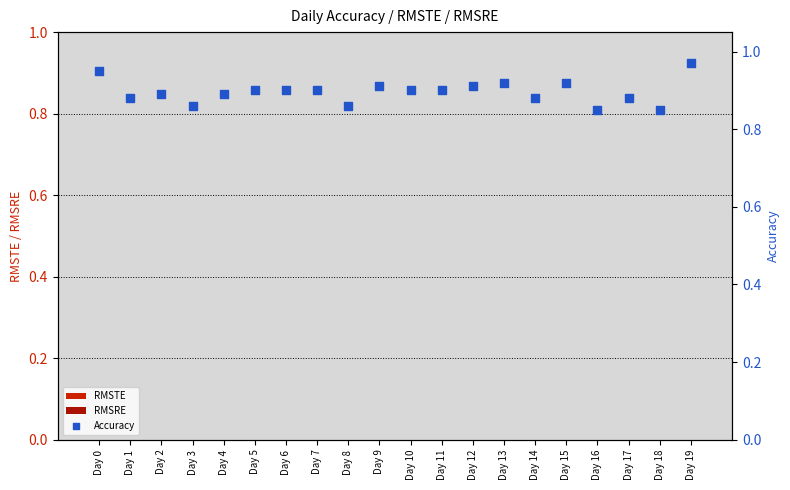

At which category is the sum across all series the highest?

Day 19